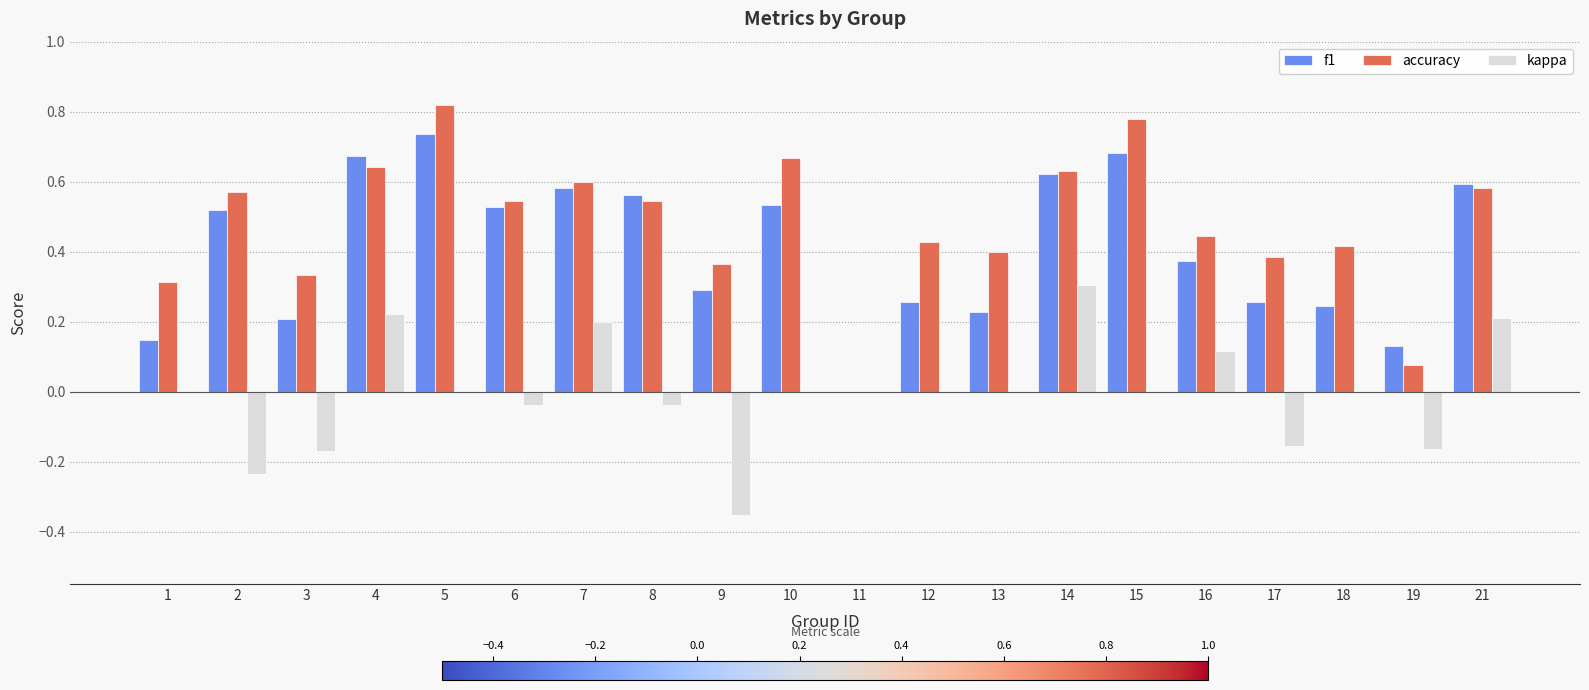

At which label does accuracy reach its peak?

5